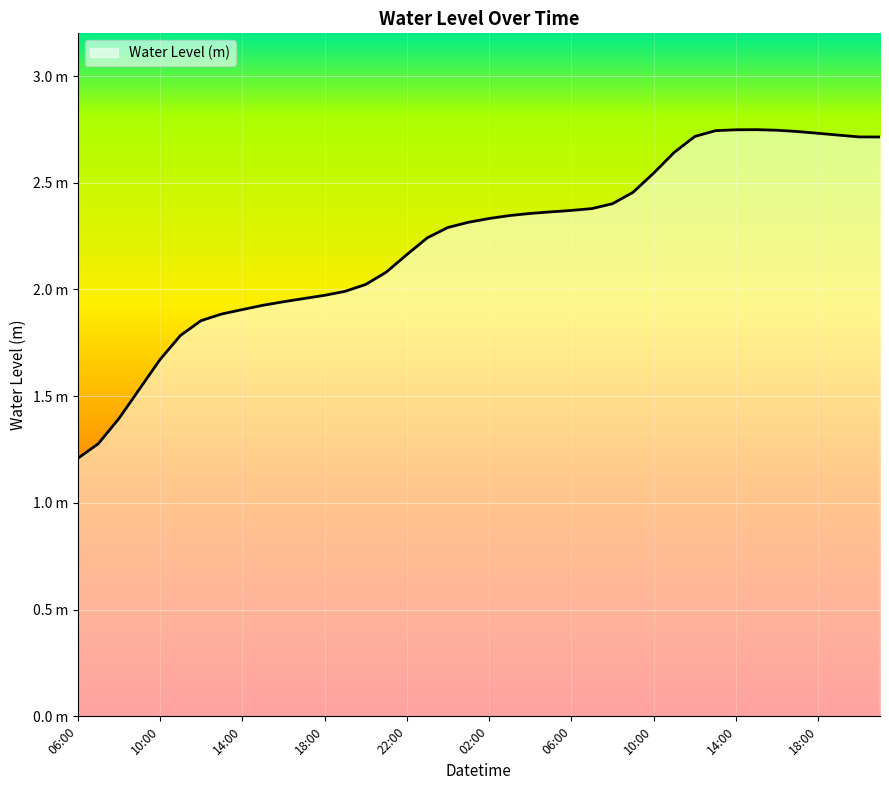

Does the chart have visible grid lines?

Yes